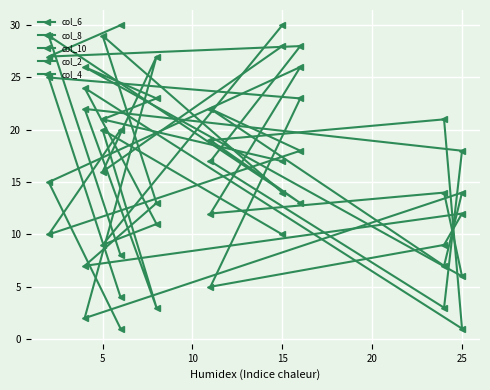

Is the value of col_6 at 25 greater than the value of col_10 at 20?

No